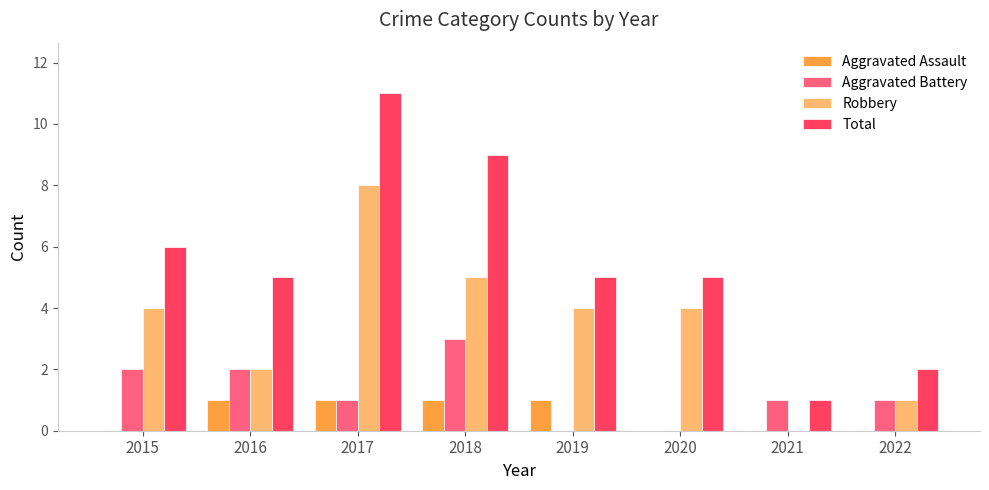

At which category is the sum across all series the highest?

2017